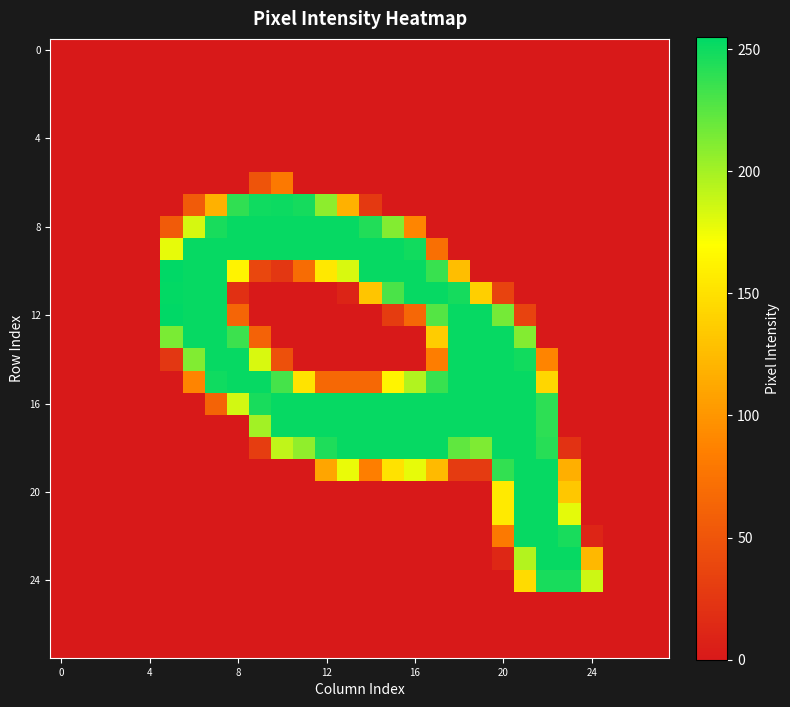

How many data points does each series have?

28